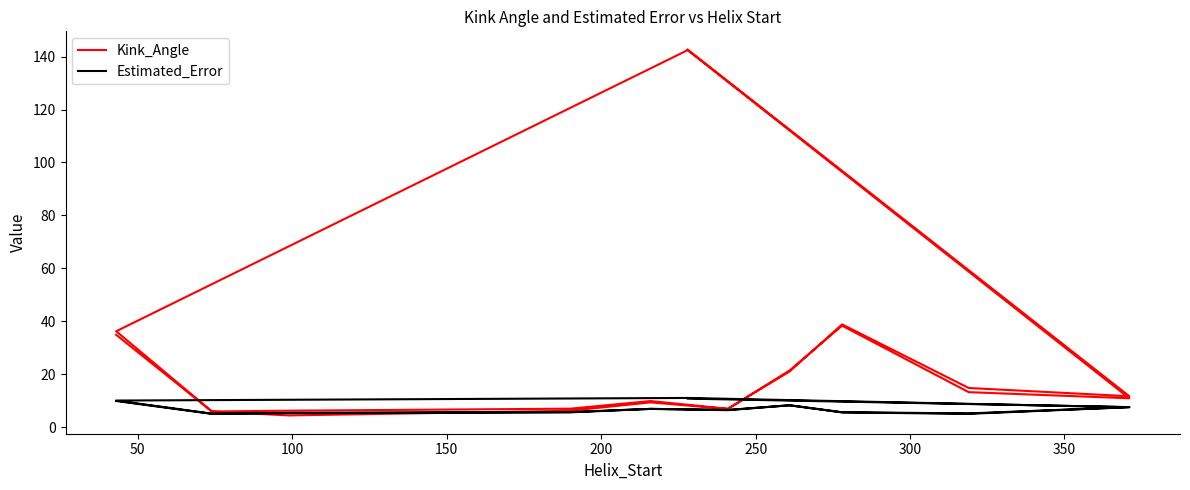

What position from the left is 300?

7